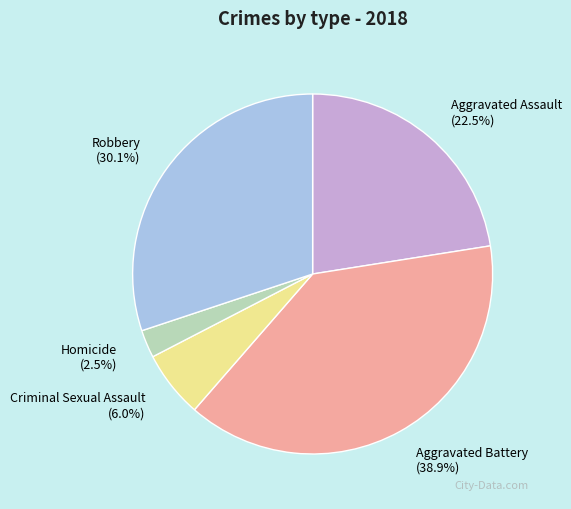

Which slice is the smallest?

Homicide